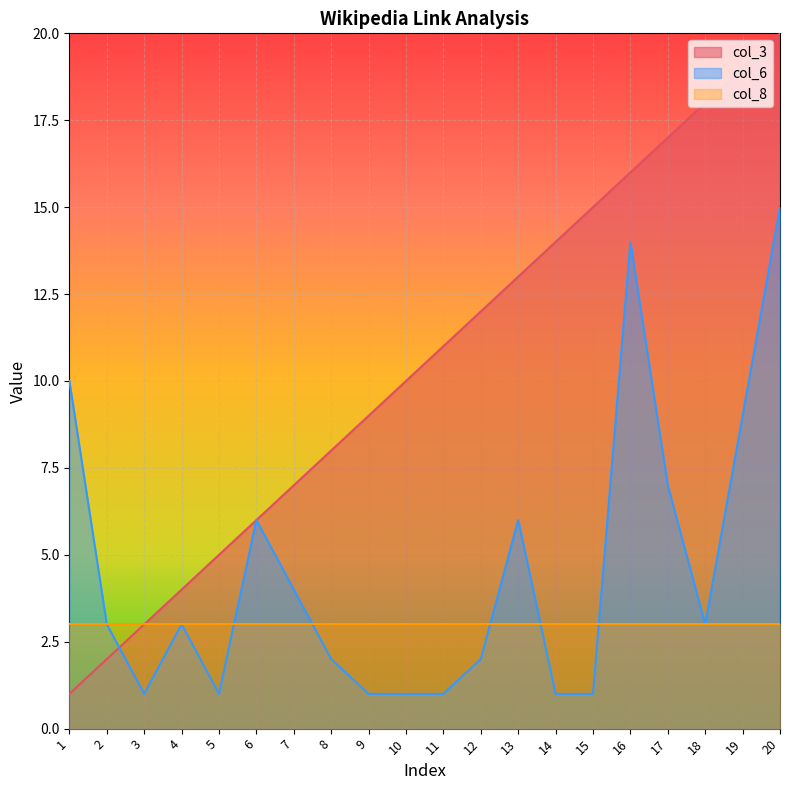

How many times do col_6 and col_3 cross each other?

1